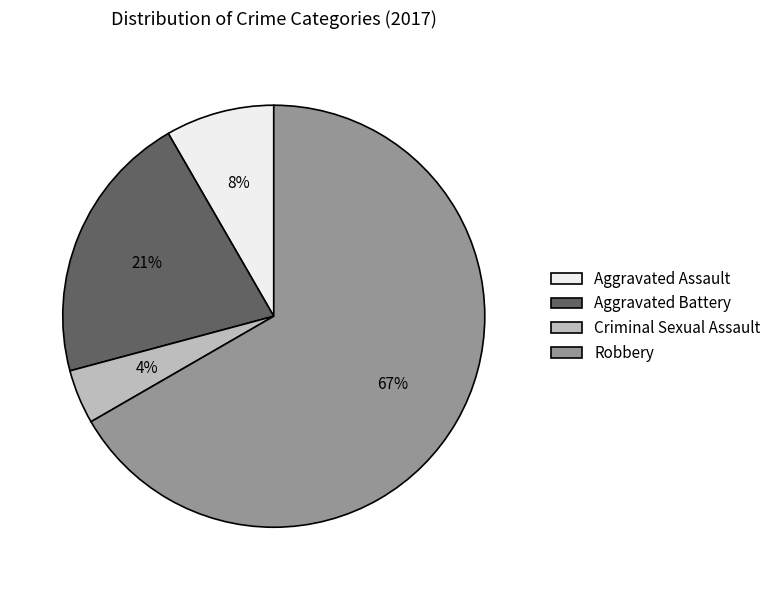

Is it true that Aggravated Battery is 34% of the pie?

False